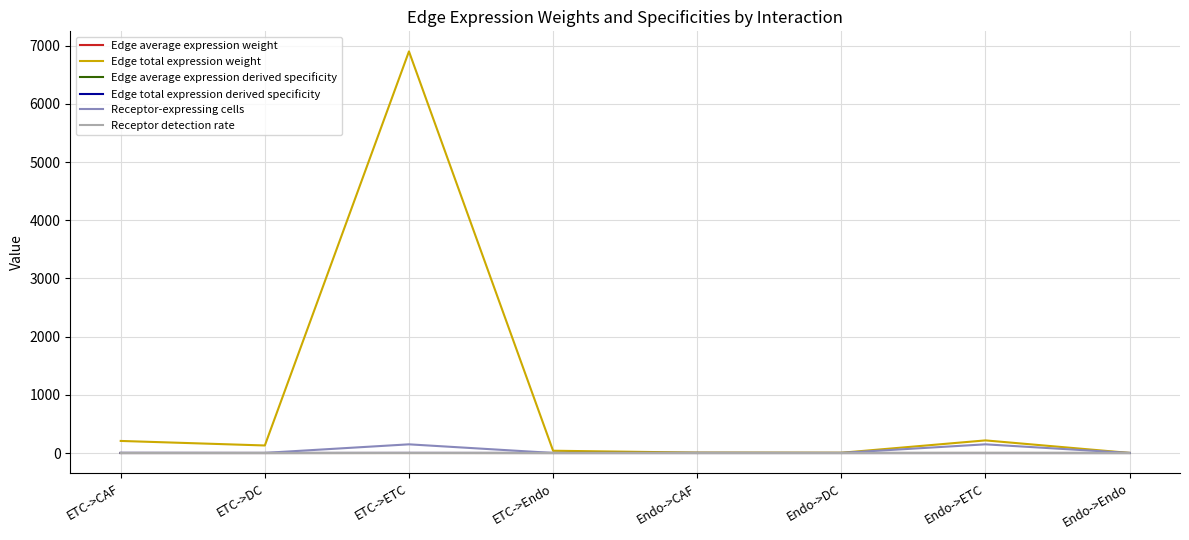

What is the highest value of the Edge average expression derived specificity series?

0.3